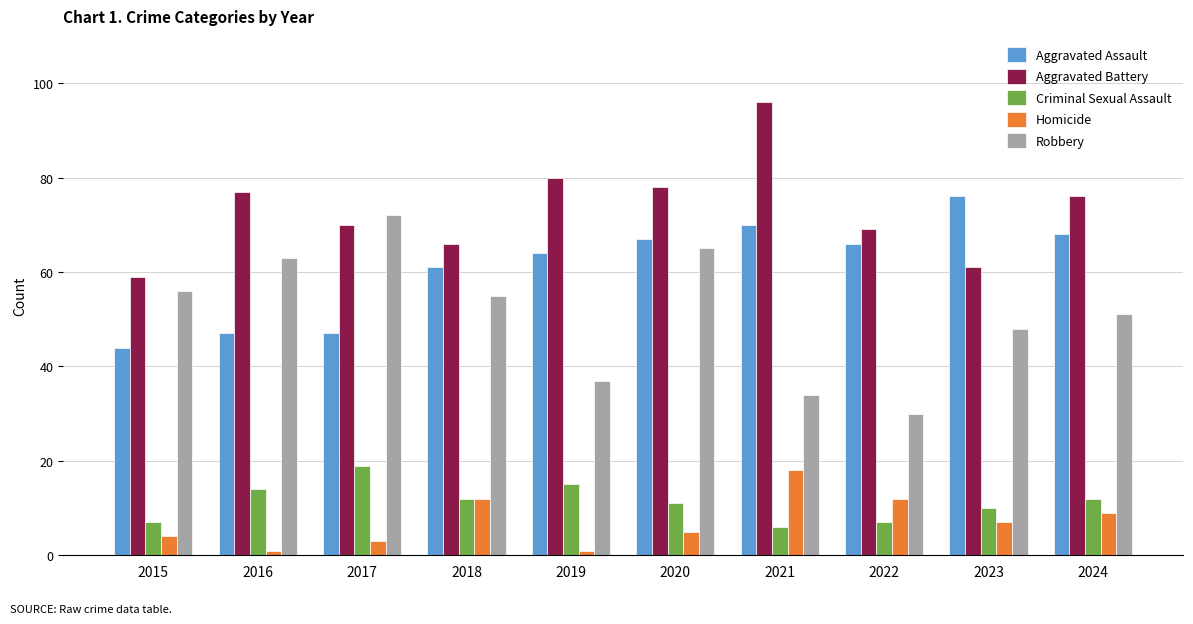

Where is Robbery nearest to the value 51?

2024